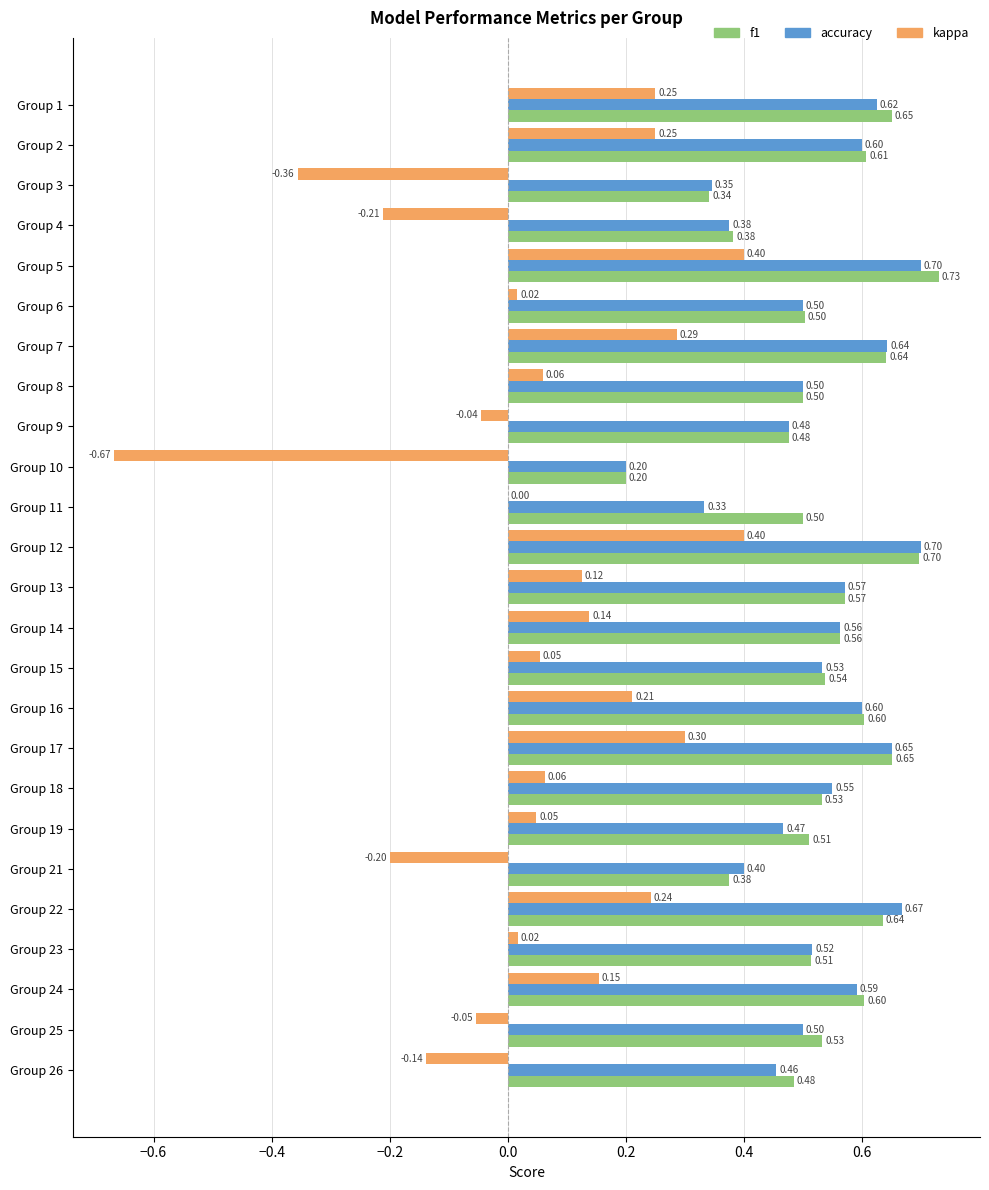

How many series are shown in this chart?

3